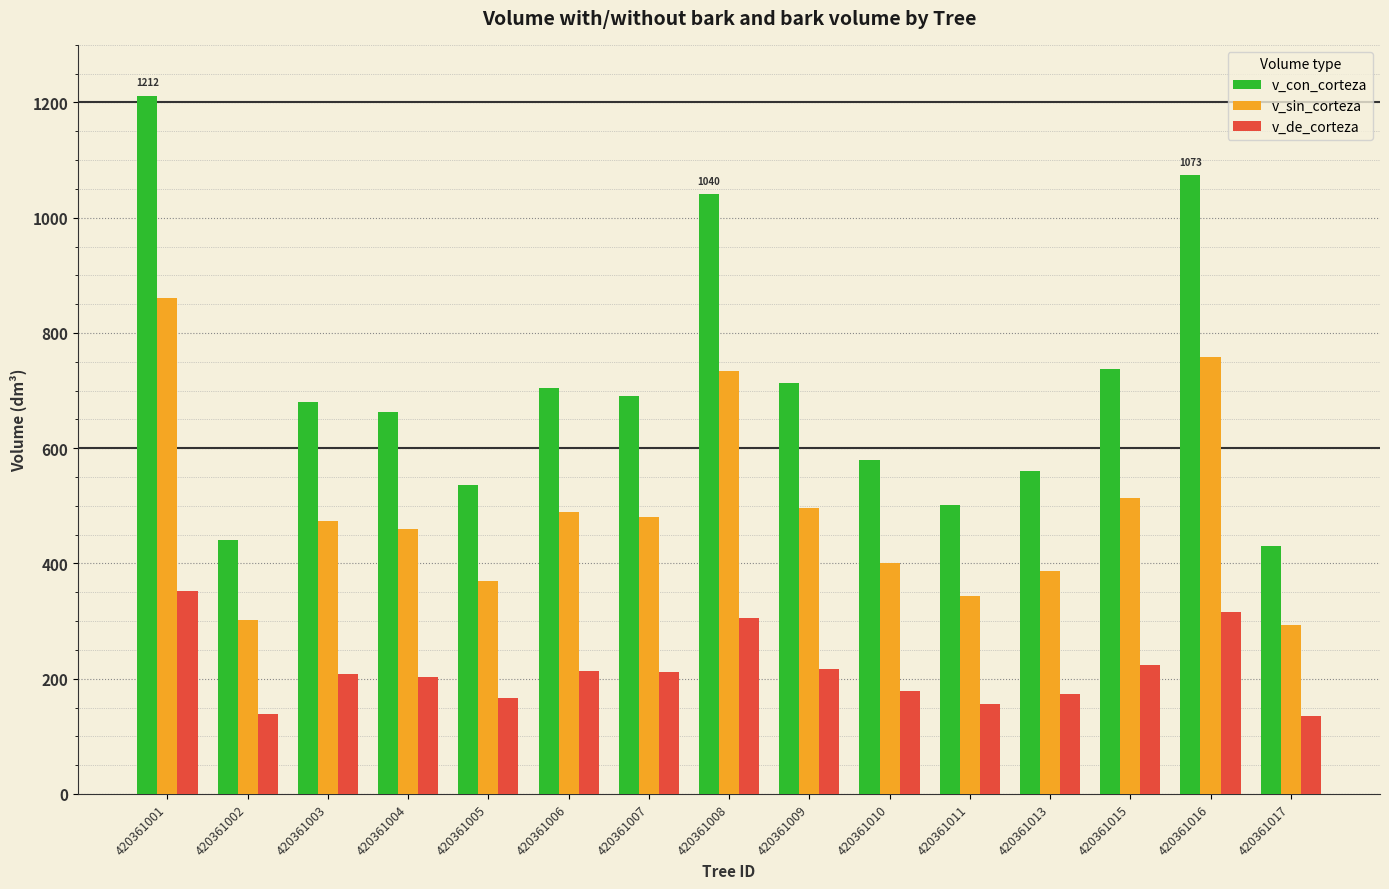

What is the minimum value shown in the chart?

136.2